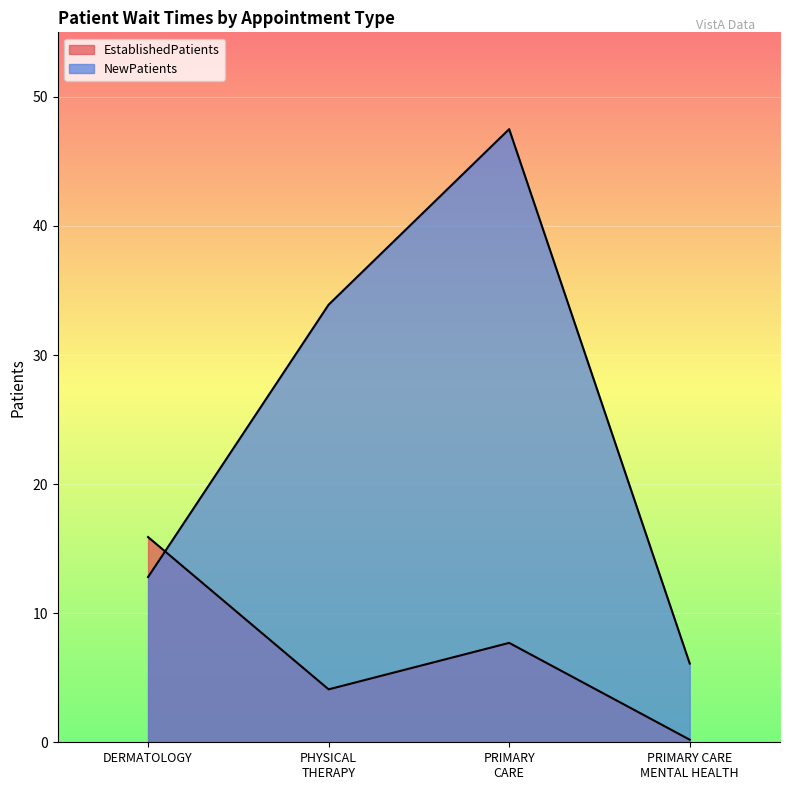

Reading left to right, list all the values displayed in this chart.

EstablishedPatients: 15.9	4.1	7.7	0.2
NewPatients: 12.8	33.9	47.5	6.1